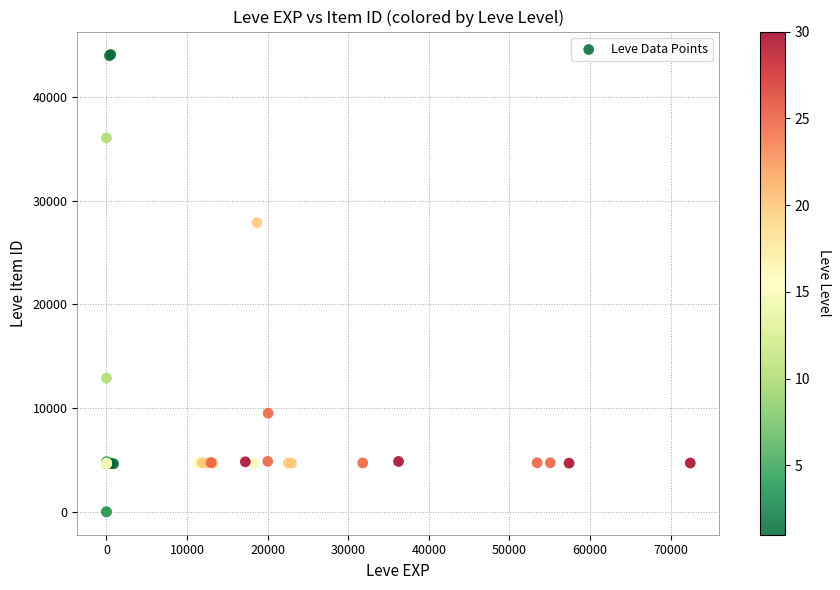

What Y value in the scatter plot is closest to 22048?

27884